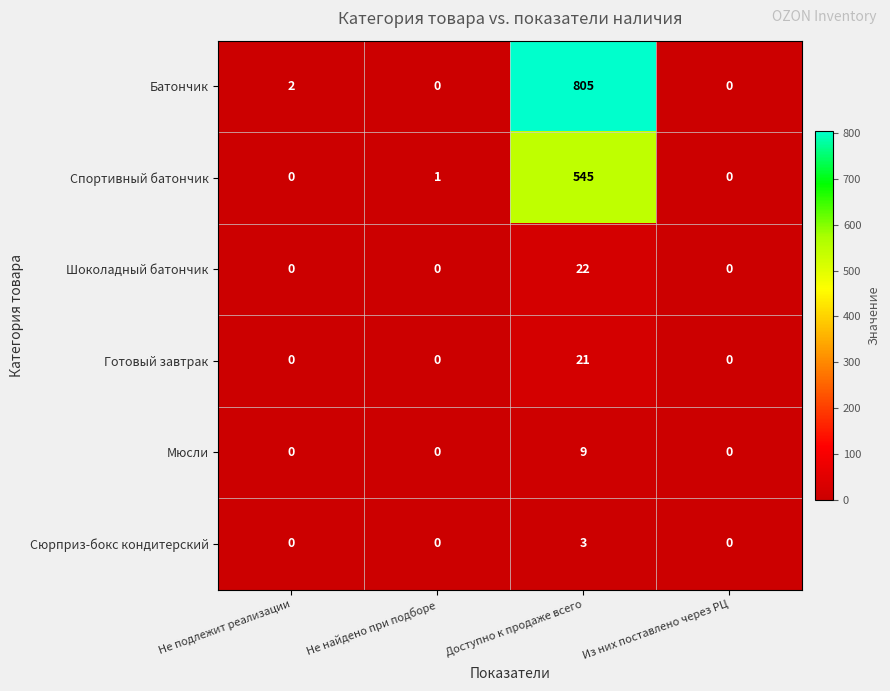

Rank the series by their maximum value, from lowest to highest.

Сюрприз-бокс кондитерский, Мюсли, Готовый завтрак, Шоколадный батончик, Спортивный батончик, Батончик